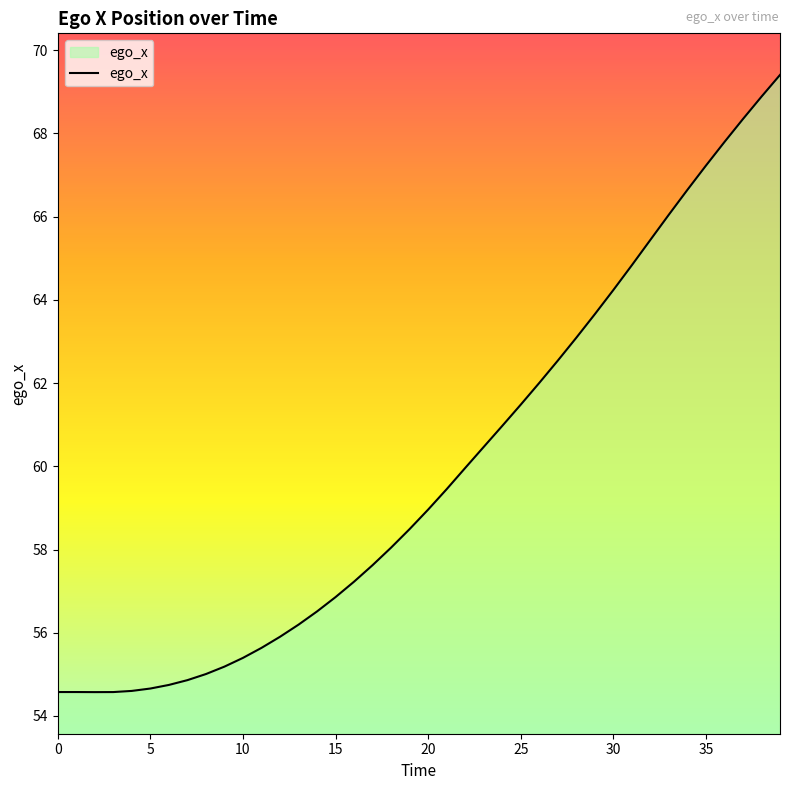

What is the sum of all values?

2396.7